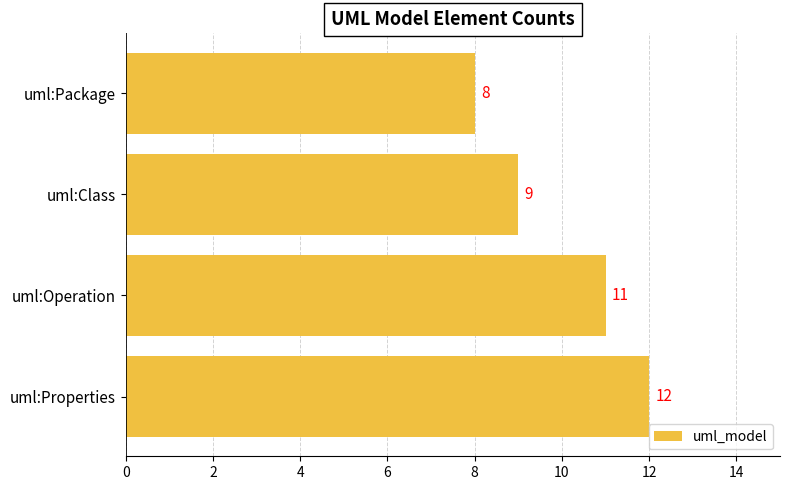

What is the sum of all values?

40